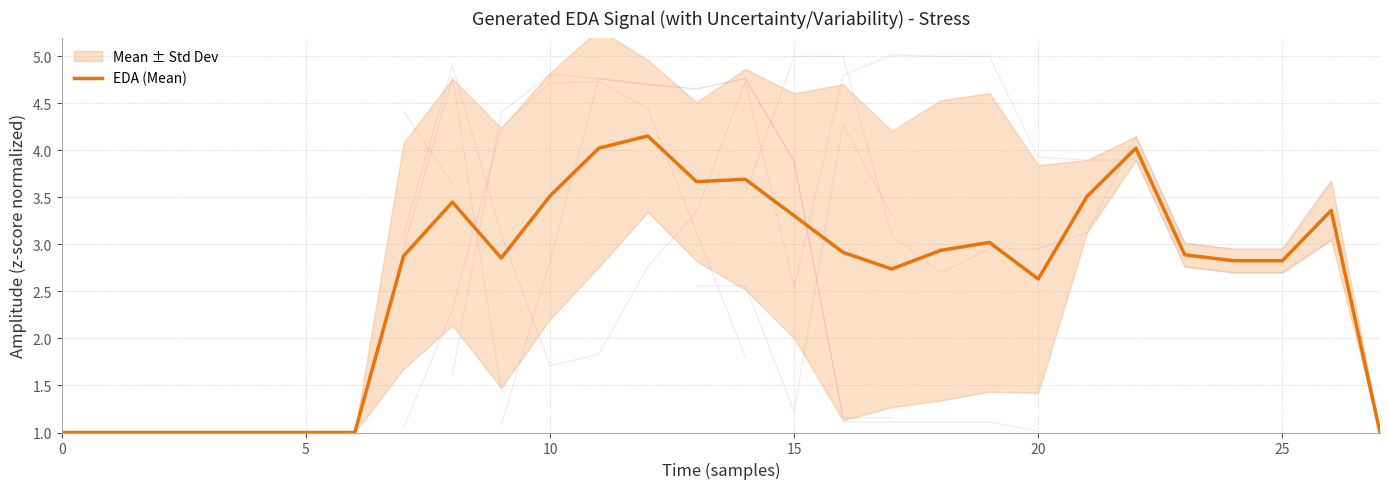

Which has a higher value, 10 or 23?

10